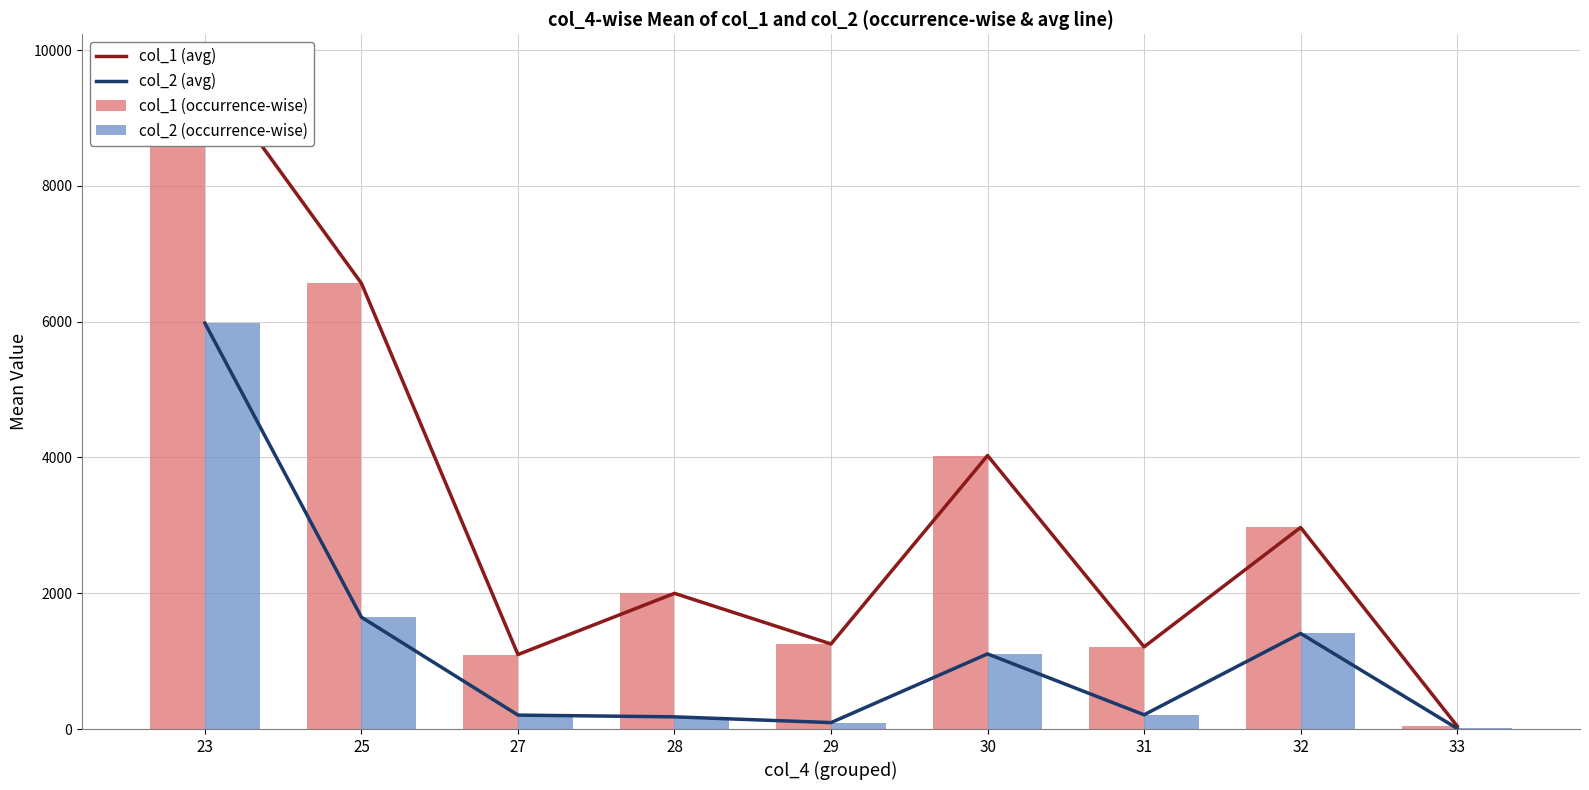

The value of col_2 (avg) at 32 is 1407.8. True or false?

True